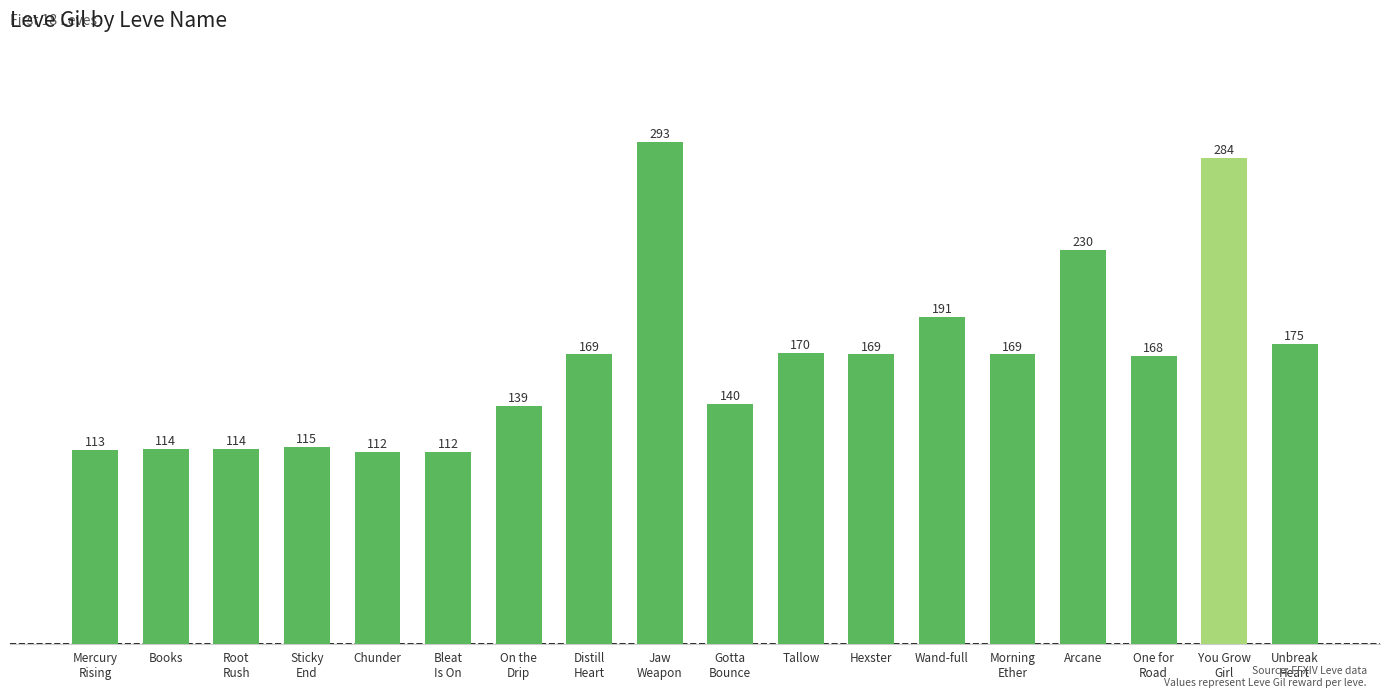

Reading left to right, list all the values displayed in this chart.

Mercury
Rising=113	Books=114	Root
Rush=114	Sticky
End=115	Chunder=112	Bleat
Is On=112	On the
Drip=139	Distill
Heart=169	Jaw
Weapon=293	Gotta
Bounce=140	Tallow=170	Hexster=169	Wand-full=191	Morning
Ether=169	Arcane=230	One for
Road=168	You Grow
Girl=284	Unbreak
Heart=175